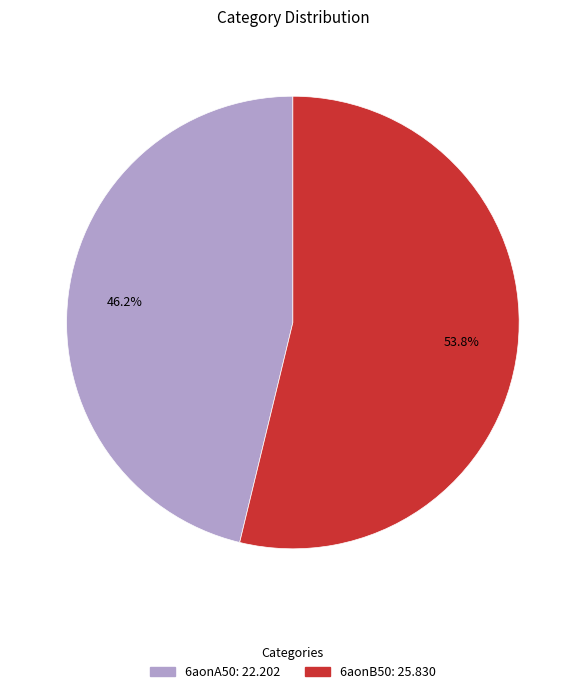

True or false: 6aonB50 accounts for 62% of the total.

False